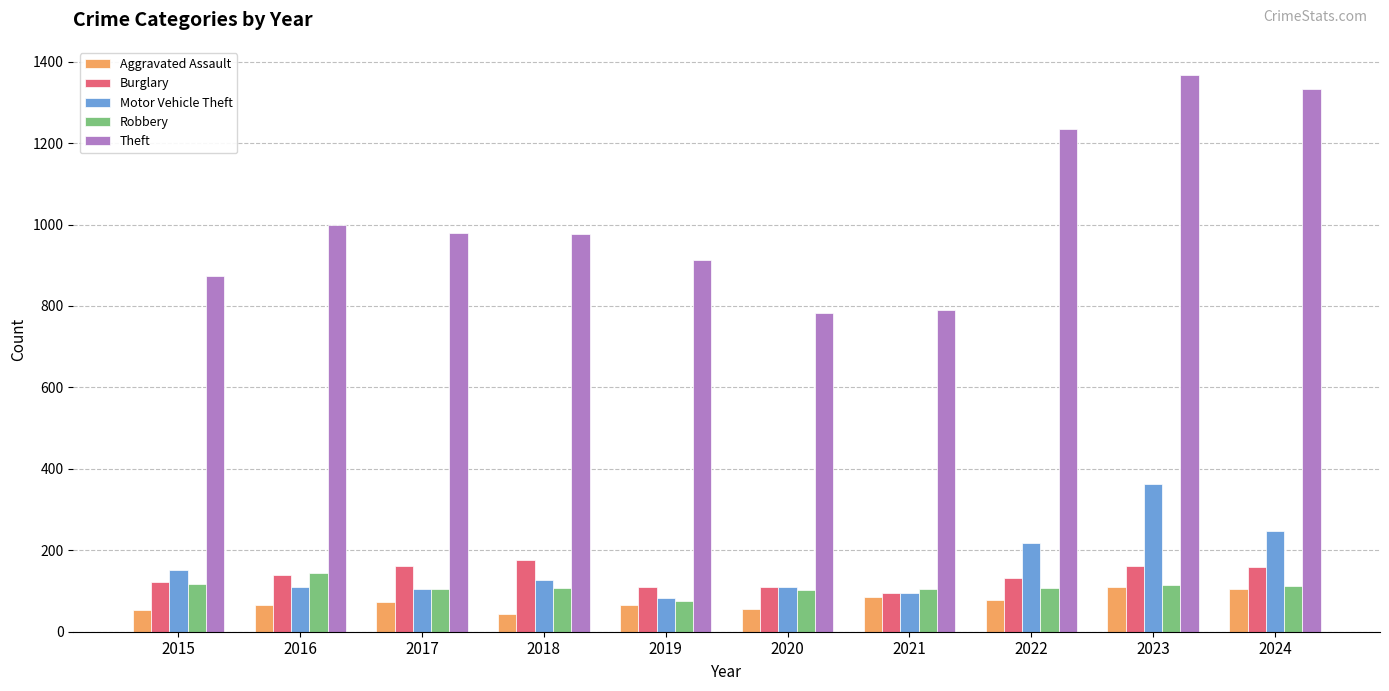

Which series has the widest spread of values?

Theft